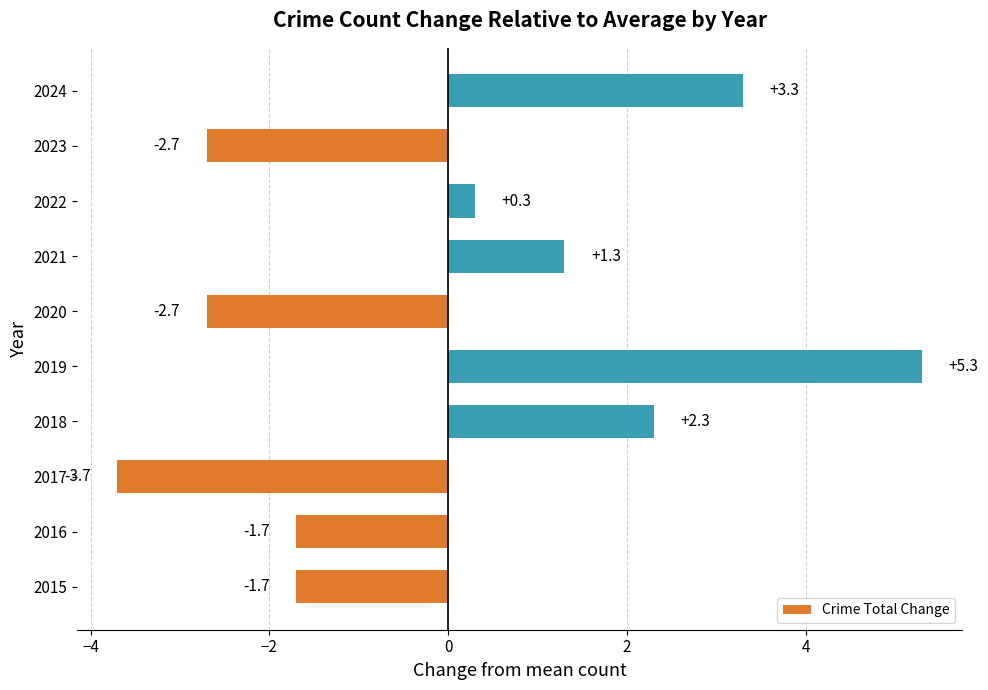

How many values exceed 0?

5